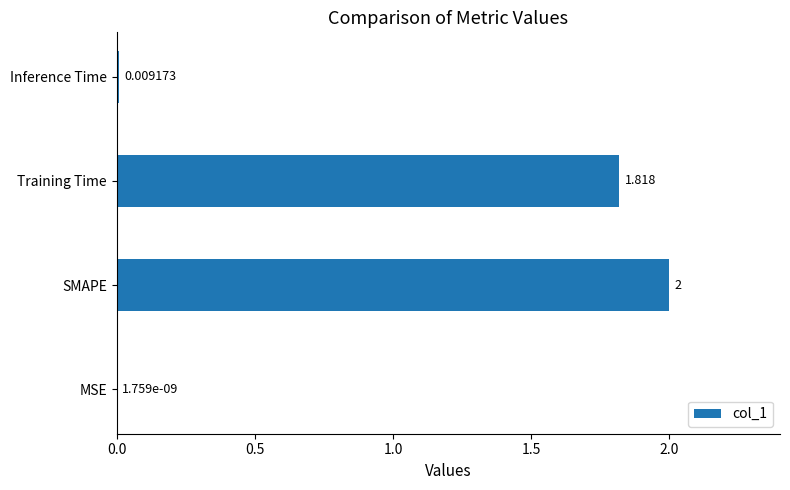

Which has a higher value, SMAPE or Inference Time?

SMAPE